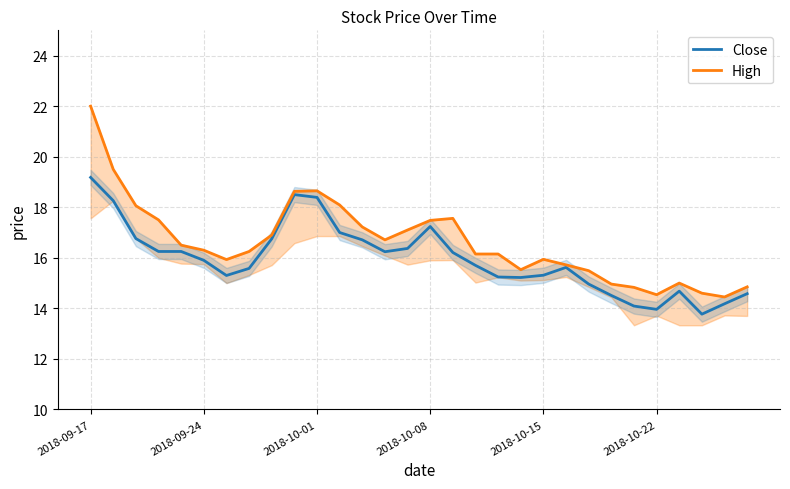

What are all the series names shown in the legend?

Close, High